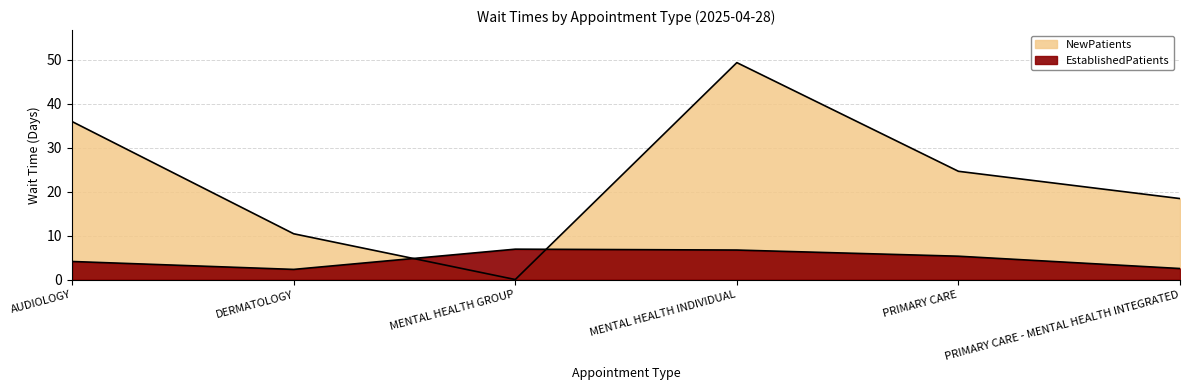

What is the spread (max minus min) of values at MENTAL HEALTH INDIVIDUAL?

42.6